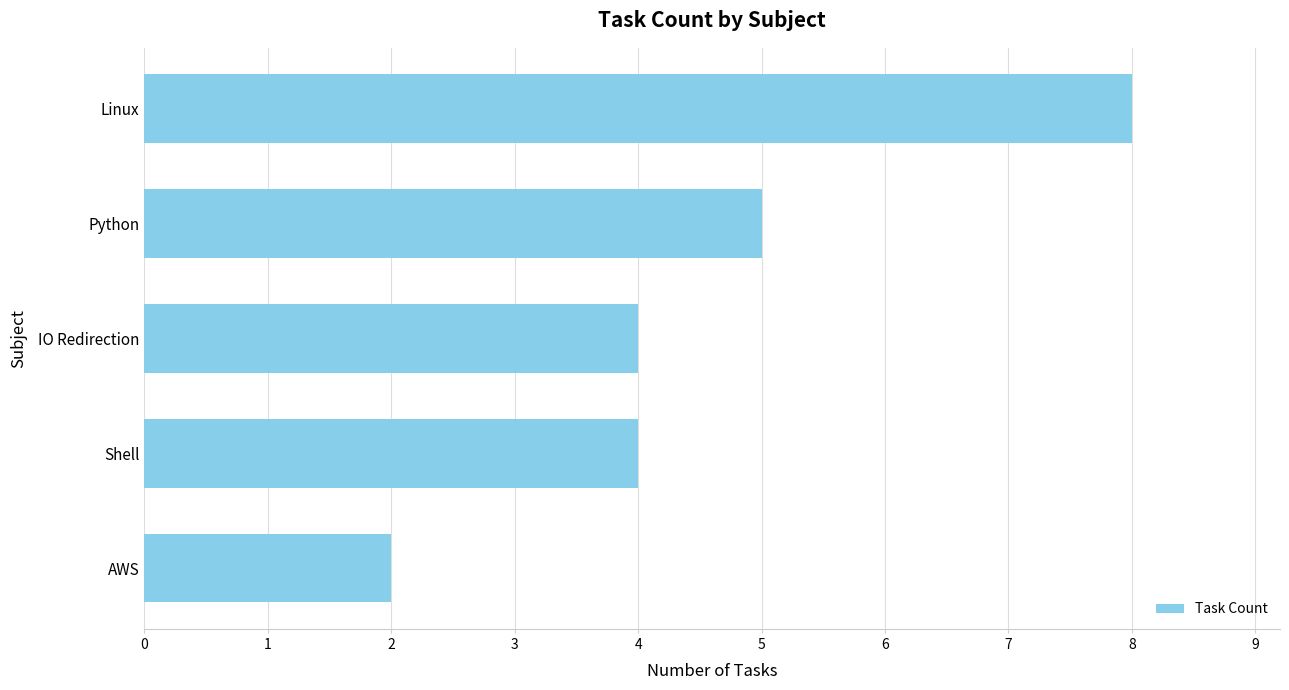

Reading bottom to top, what are all the values shown in this chart?

AWS=2	Shell=4	IO Redirection=4	Python=5	Linux=8